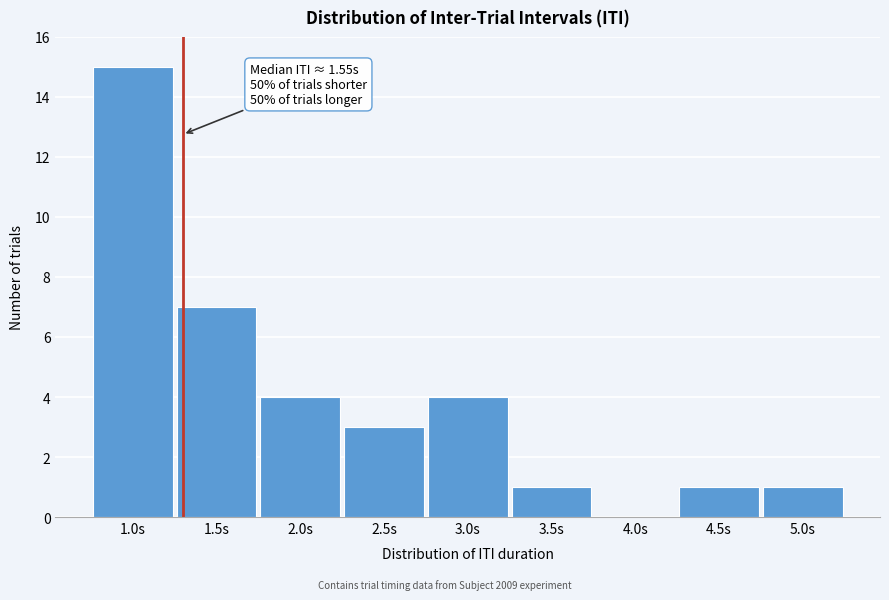

Reading left to right, transcribe all the data shown in this chart.

1.0s=15	1.5s=7	2.0s=4	2.5s=3	3.0s=4	3.5s=1	4.0s=0	4.5s=1	5.0s=1